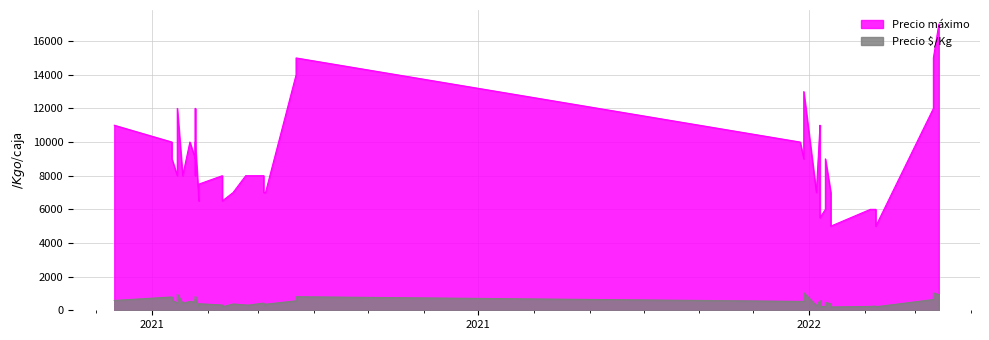

Is the value of Precio máximo at 2022-01-07 greater than the value of Precio $/Kg at 2021-02-22?

Yes